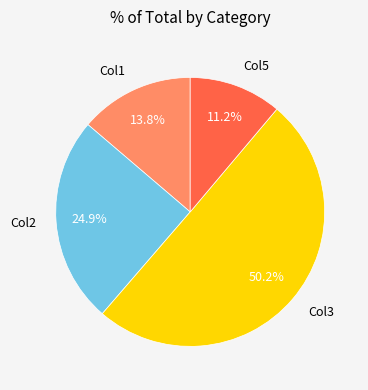

Does Col5 represent more than half of the total?

No